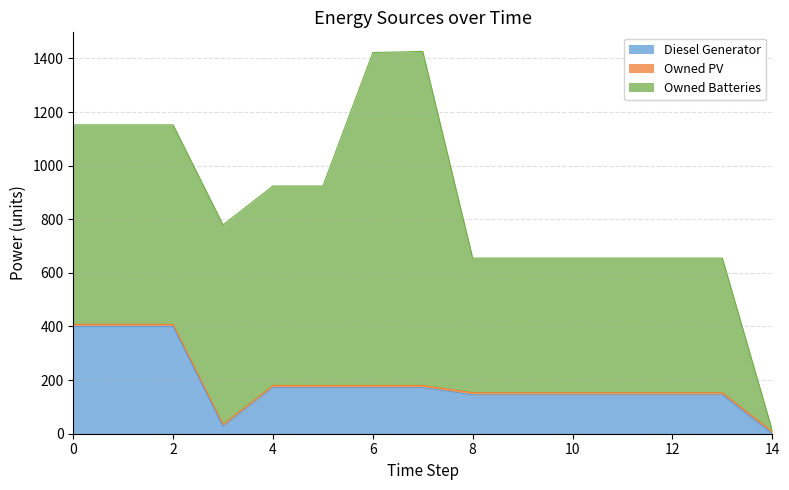

What is the sum of all Diesel Generator values?

2785